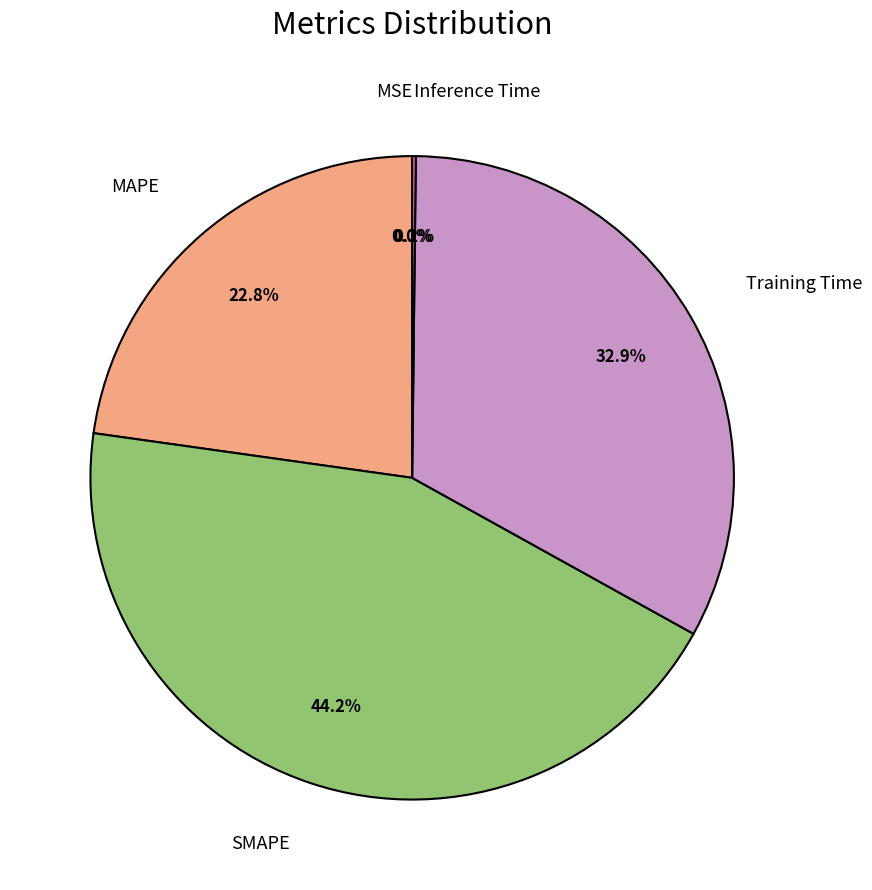

Does any single category account for the majority?

No